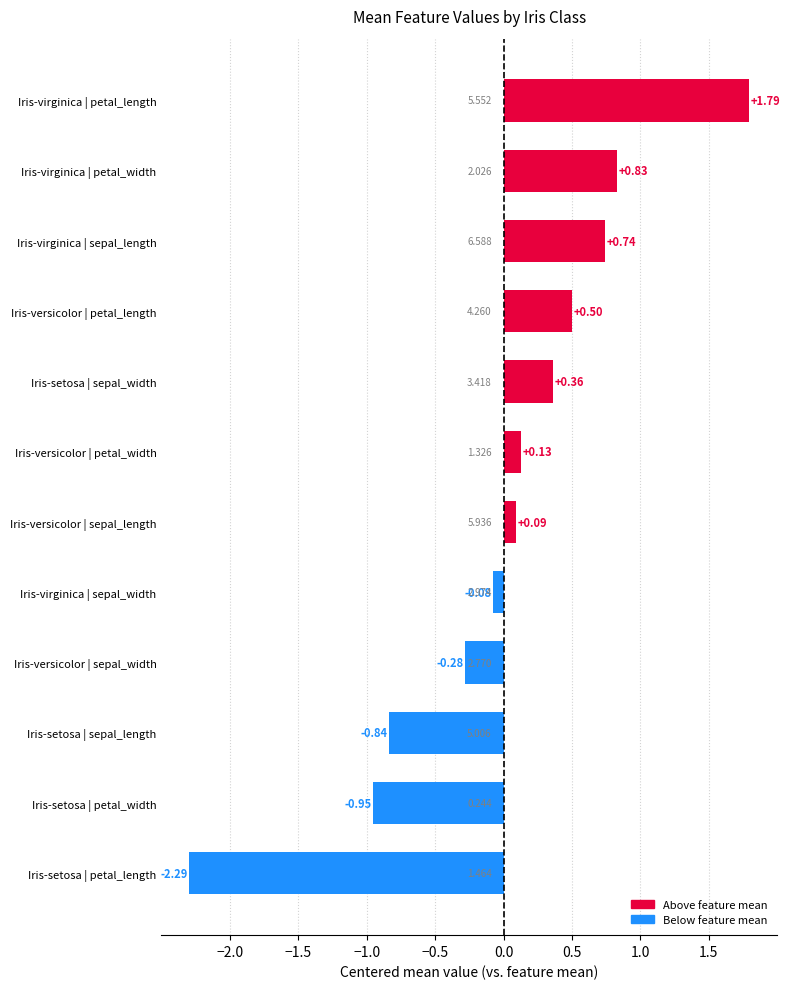

Which label corresponds to the largest value in the chart?

Iris-virginica | petal_length